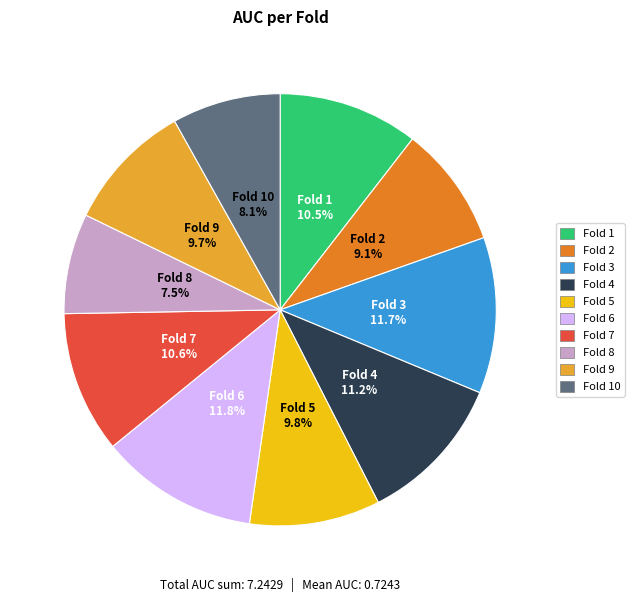

Is there any slice that represents more than half of the pie?

No